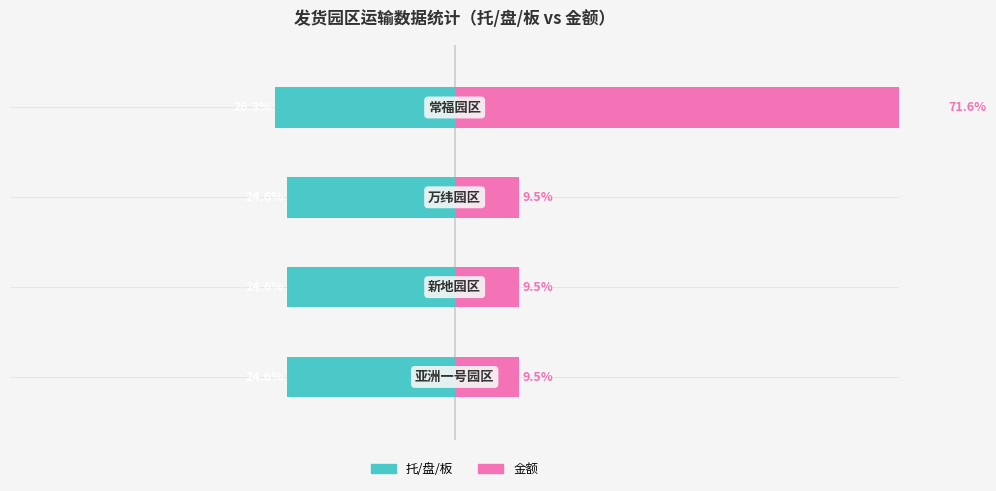

What is the difference between the maximum and minimum values in the 金额 series?

62.2